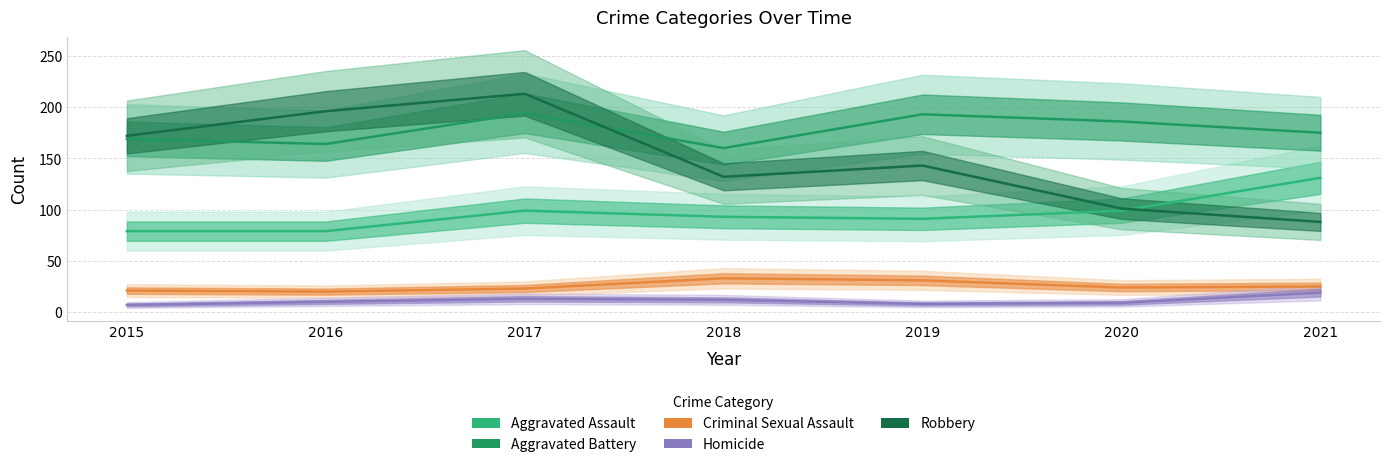

Reading right to left, list all the values displayed in this chart.

Aggravated Assault: 131	99	91	93	99	79	79
Aggravated Battery: 175	186	193	160	194	164	169
Criminal Sexual Assault: 25	24	31	33	23	20	21
Homicide: 19	9	8	12	13	10	7
Robbery: 88	101	143	132	213	196	172